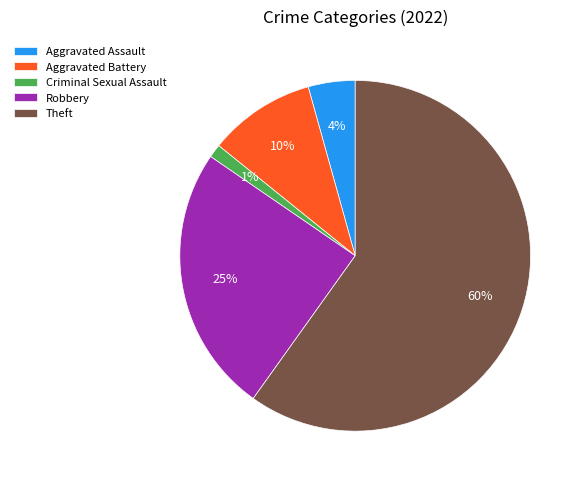

What is the majority slice?

Theft